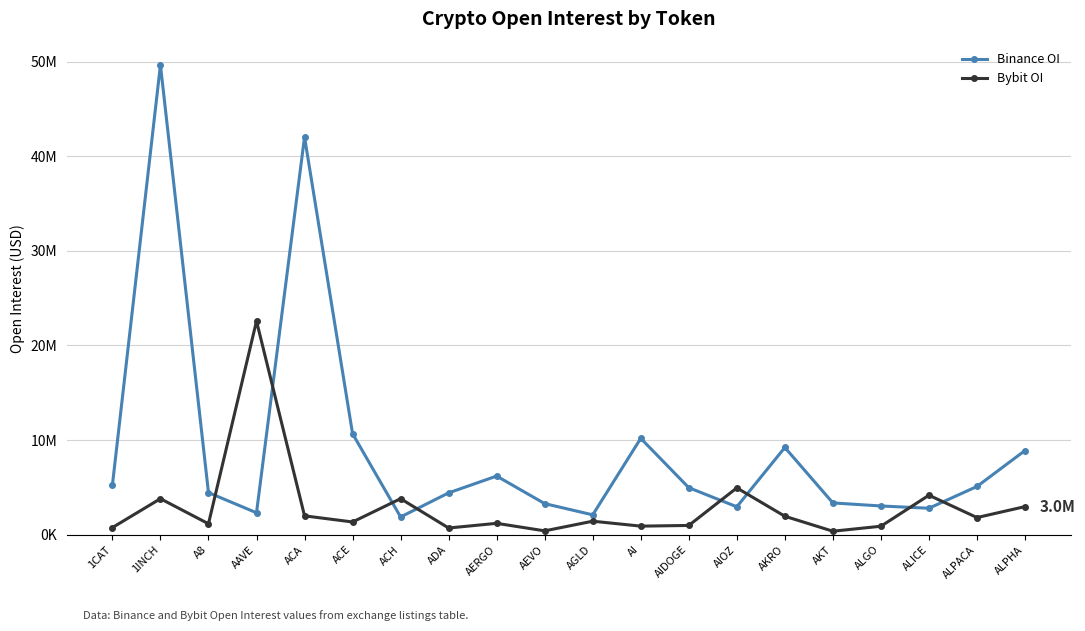

Which series changed the most between A8 and ALPHA?

Binance OI